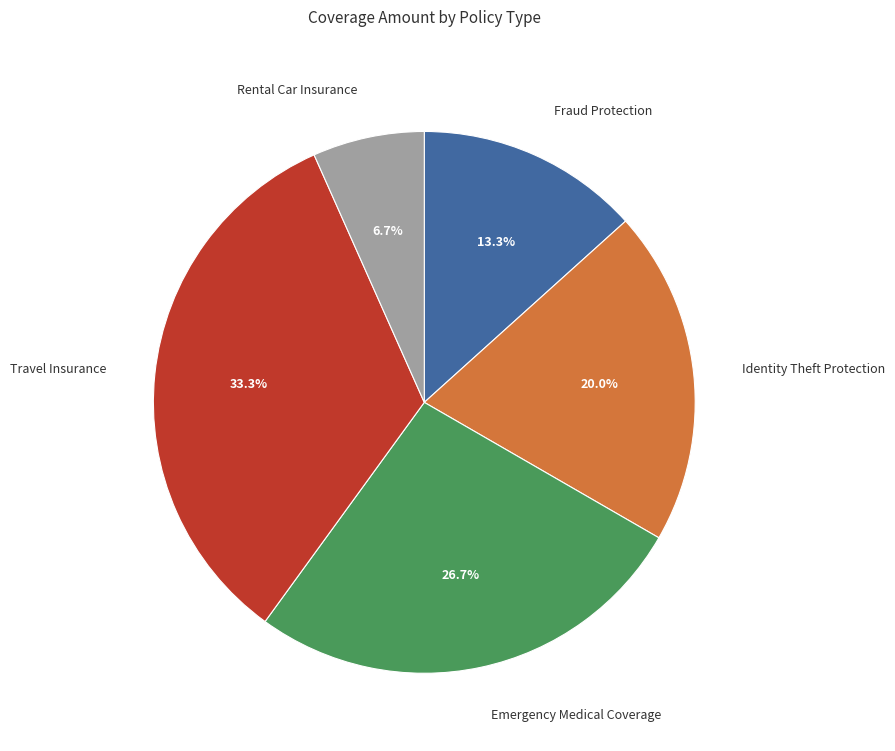

Does Identity Theft Protection account for over 50% of the chart?

No